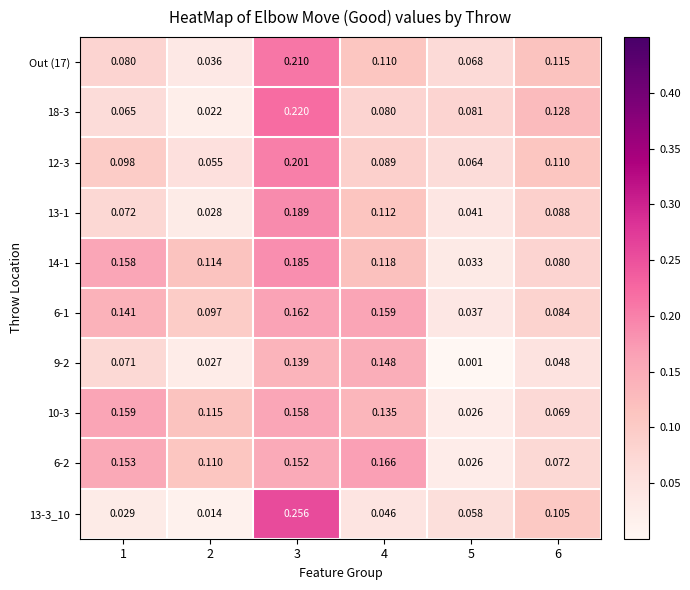

Is the value of 13-1 at 4 greater than the value of 14-1 at 6?

Yes